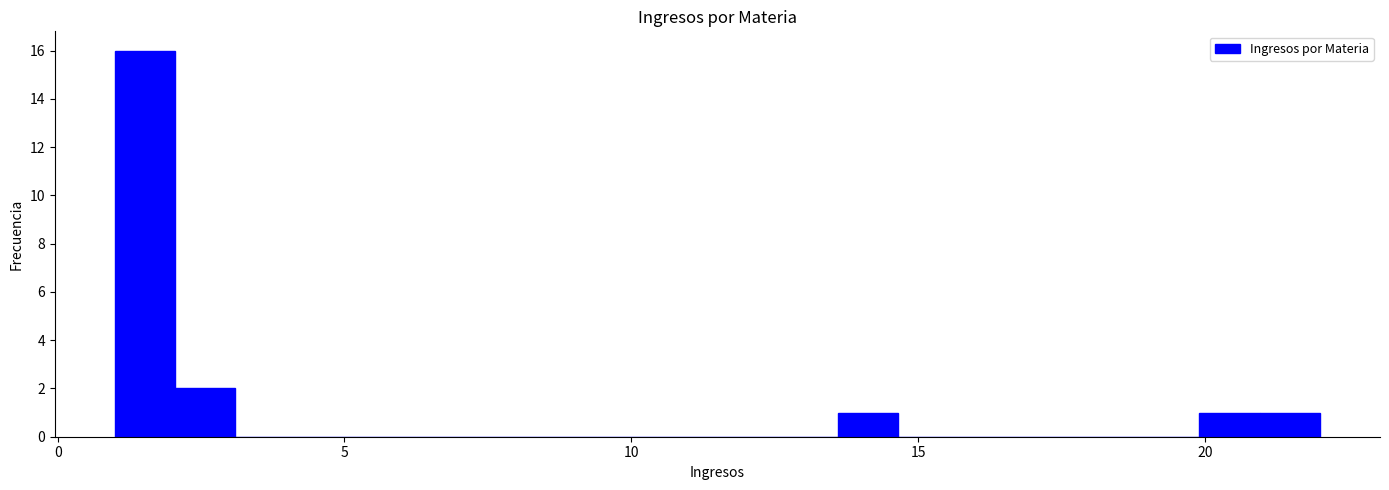

Read against the x-axis, roughly where is the centre of the tallest bar?

1.5